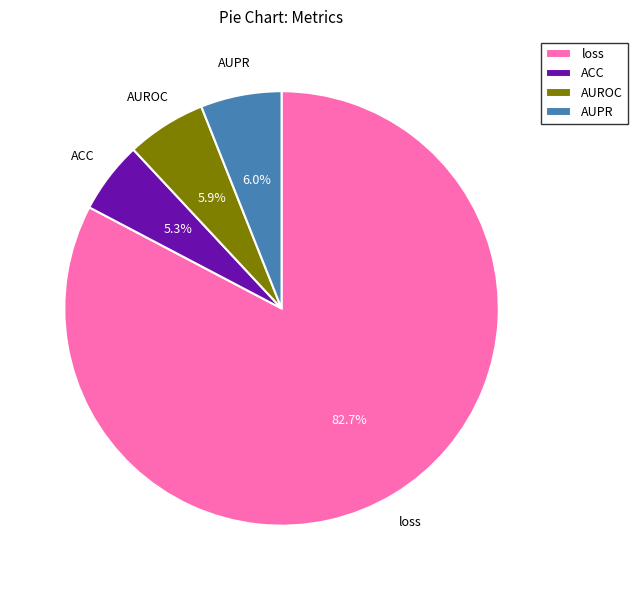

Does loss represent more than half of the total?

Yes